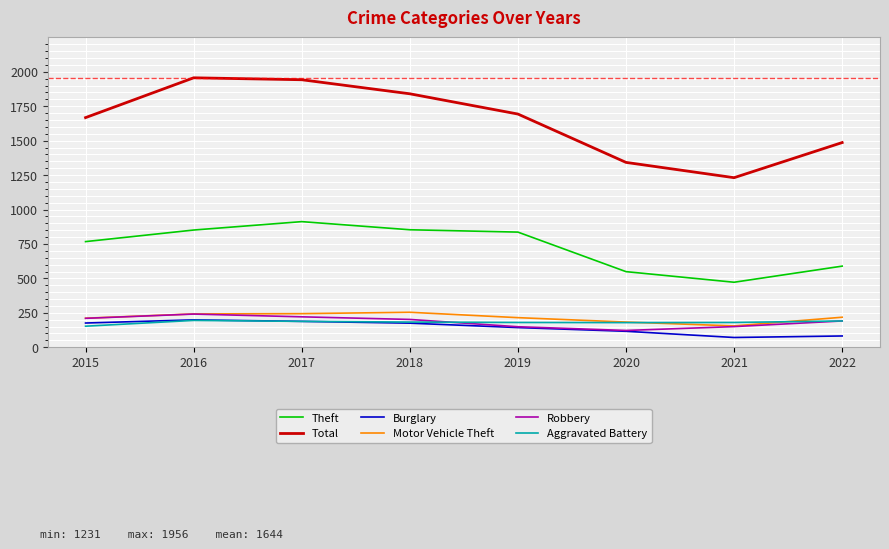

True or false: Burglary and Theft intersect in this chart.

False